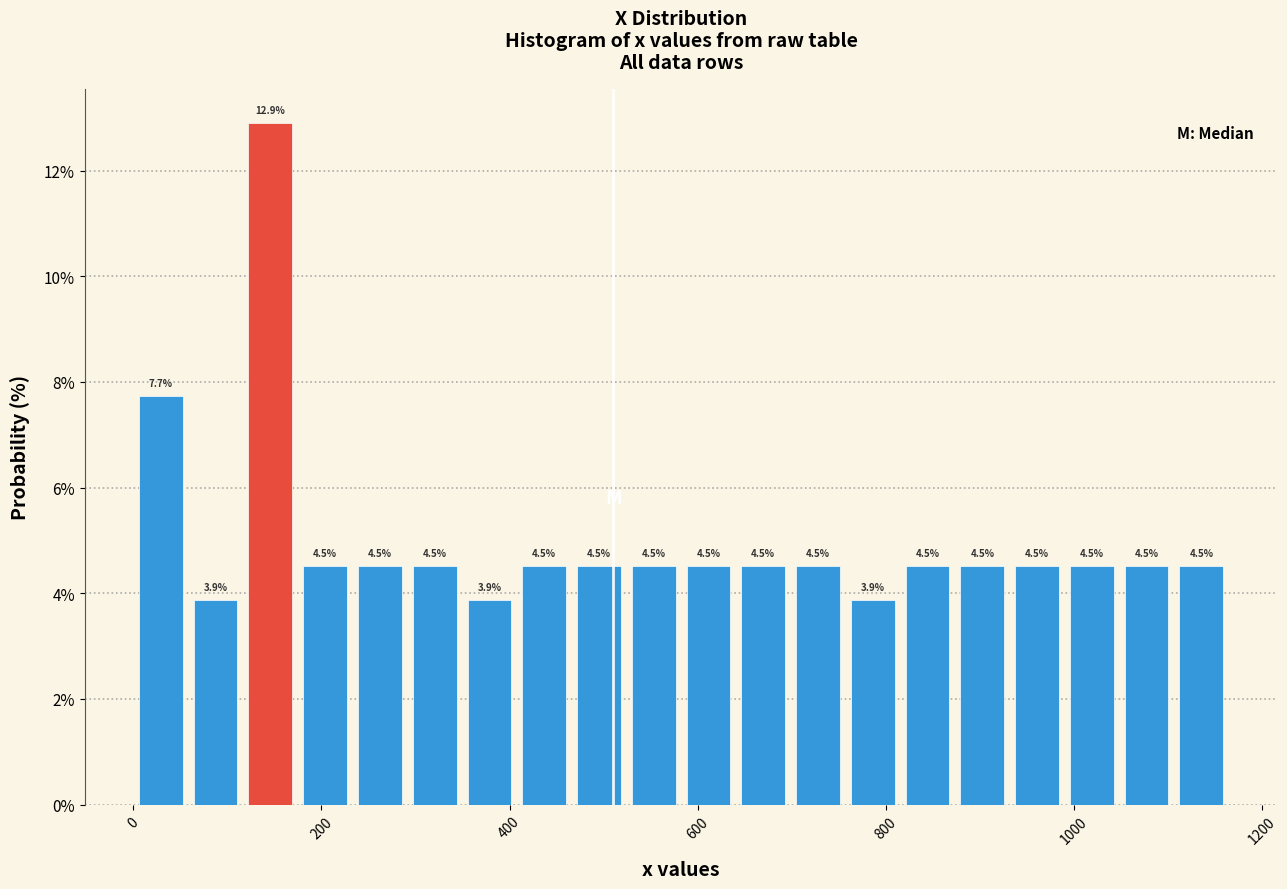

Read against the x-axis, roughly where is the centre of the tallest bar?

140